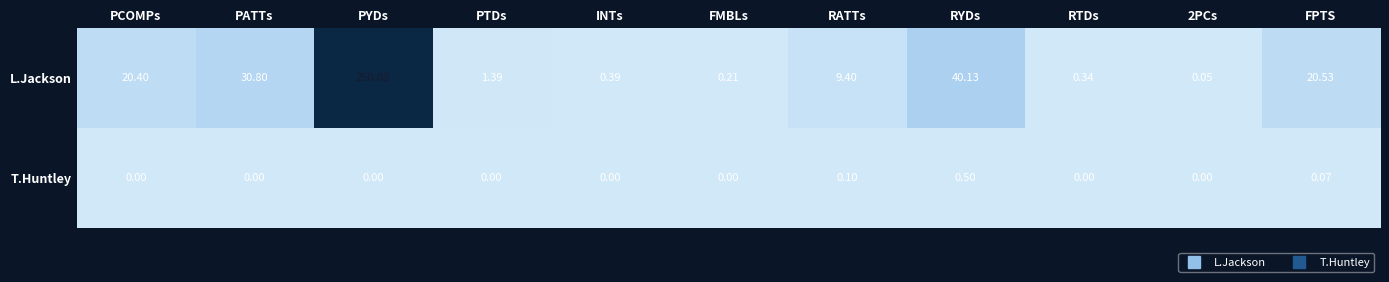

Which series has the largest total across all categories?

L.Jackson